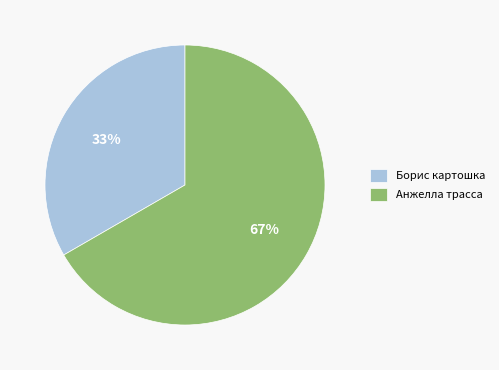

Does Борис картошка account for over 50% of the chart?

No